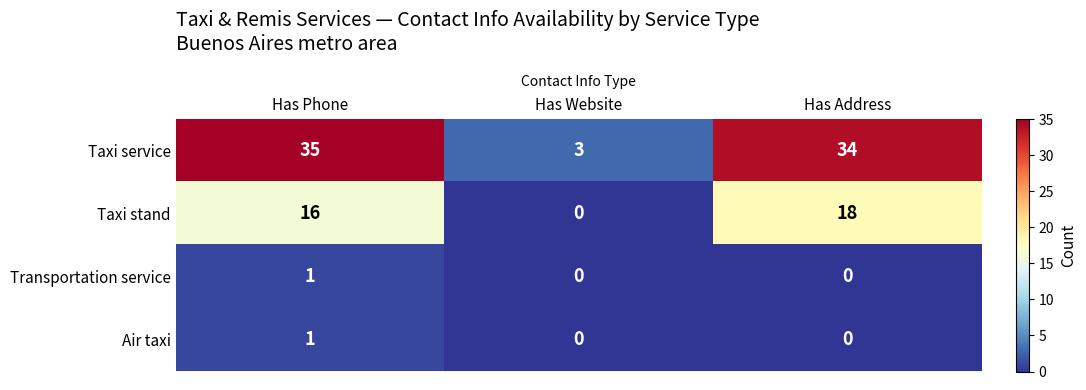

What is the sum of all Taxi stand values?

34